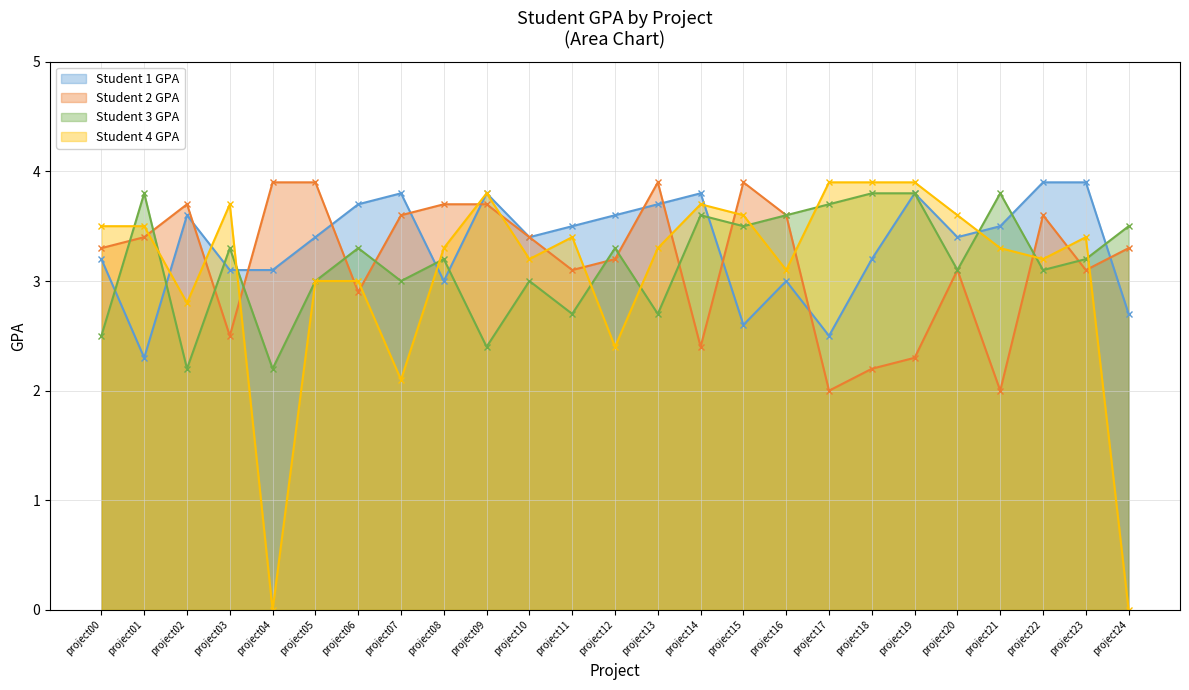

What is the difference between the highest and lowest values at project15?

1.3